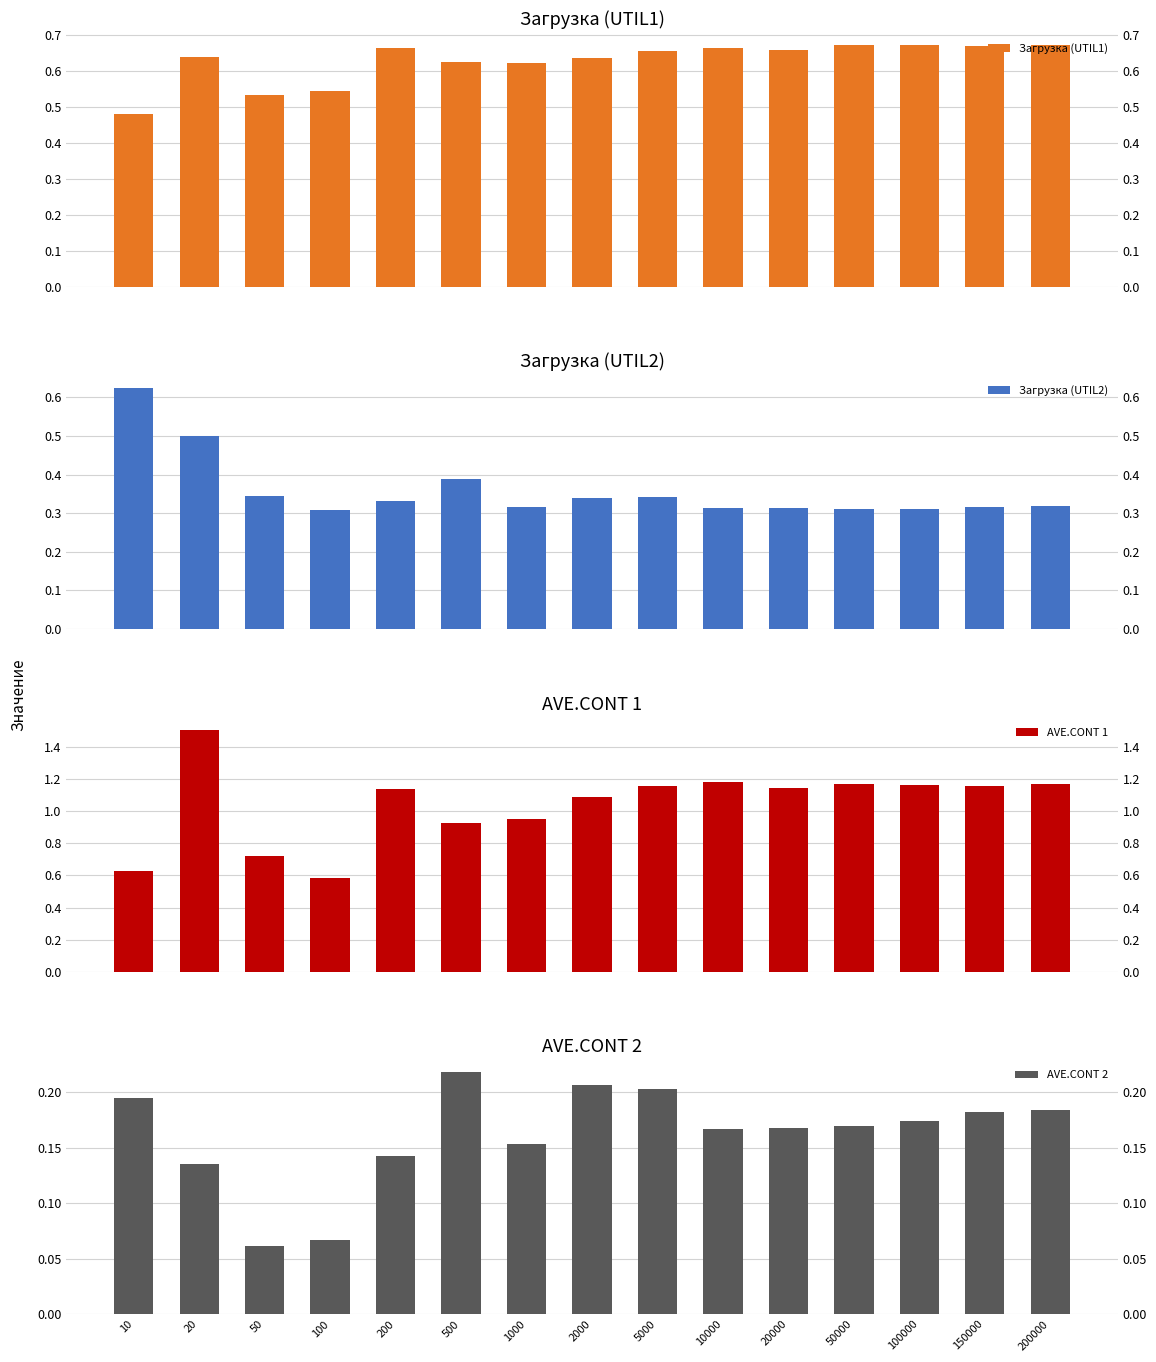

True or false: Загрузка (UTIL2) has a value of 0.3 at 100000.

True